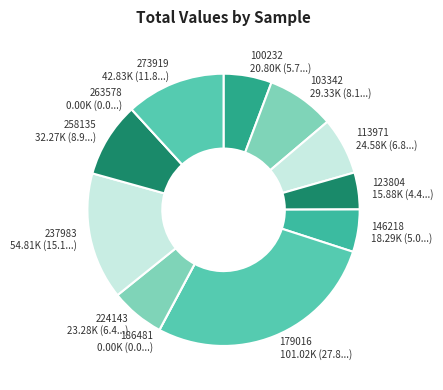

Which has a higher value, 146218 or 123804?

146218